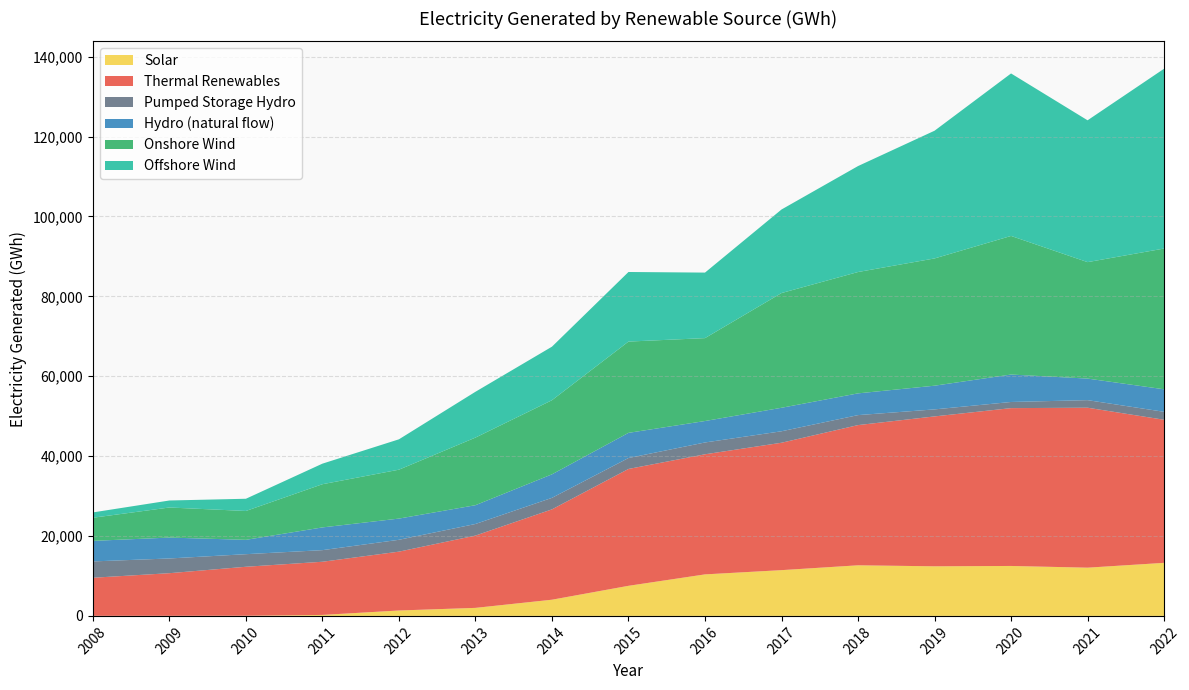

Reading left to right, list all the values displayed in this chart.

Solar: 2008=17.0	2009=20.0	2010=40.3	2011=243.6	2012=1353.8	2013=2010.2	2014=4054.1	2015=7532.9	2016=10395.1	2017=11457.3	2018=12668.4	2019=12418.1	2020=12504.0	2021=12075.5	2022=13282.9
Thermal Renewables: 2008=9534.6	2009=10673.6	2010=12261.3	2011=13313.0	2012=14733.8	2013=18099.8	2014=22619.1	2015=29257.0	2016=30065.7	2017=31894.2	2018=35101.7	2019=37526.1	2020=39514.9	2021=40047.0	2022=35820.2
Pumped Storage Hydro: 2008=4088.9	2009=3685.3	2010=3150.4	2011=2905.6	2012=2966.5	2013=2903.9	2014=2883.5	2015=2739.4	2016=2959.2	2017=2872.0	2018=2498.5	2019=1756.4	2020=1539.0	2021=1894.2	2022=1992.0
Hydro (natural flow): 2008=5144.8	2009=5230.6	2010=3591.4	2011=5691.8	2012=5309.6	2013=4701.5	2014=5887.8	2015=6297.3	2016=5370.4	2017=5881.9	2018=5443.3	2019=5932.9	2020=6868.8	2021=5398.2	2022=5640.2
Onshore Wind: 2008=5788.0	2009=7529.3	2010=7226.0	2011=10813.9	2012=12244.0	2013=16925.4	2014=18554.7	2015=22852.0	2016=20753.7	2017=28725.2	2018=30382.4	2019=31859.8	2020=34698.8	2021=29153.6	2022=35237.4
Offshore Wind: 2008=1335.4	2009=1753.9	2010=3059.7	2011=5149.0	2012=7603.1	2013=11471.6	2014=13404.6	2015=17422.7	2016=16405.7	2017=20915.9	2018=26525.2	2019=31975.1	2020=40681.1	2021=35509.5	2022=45019.9